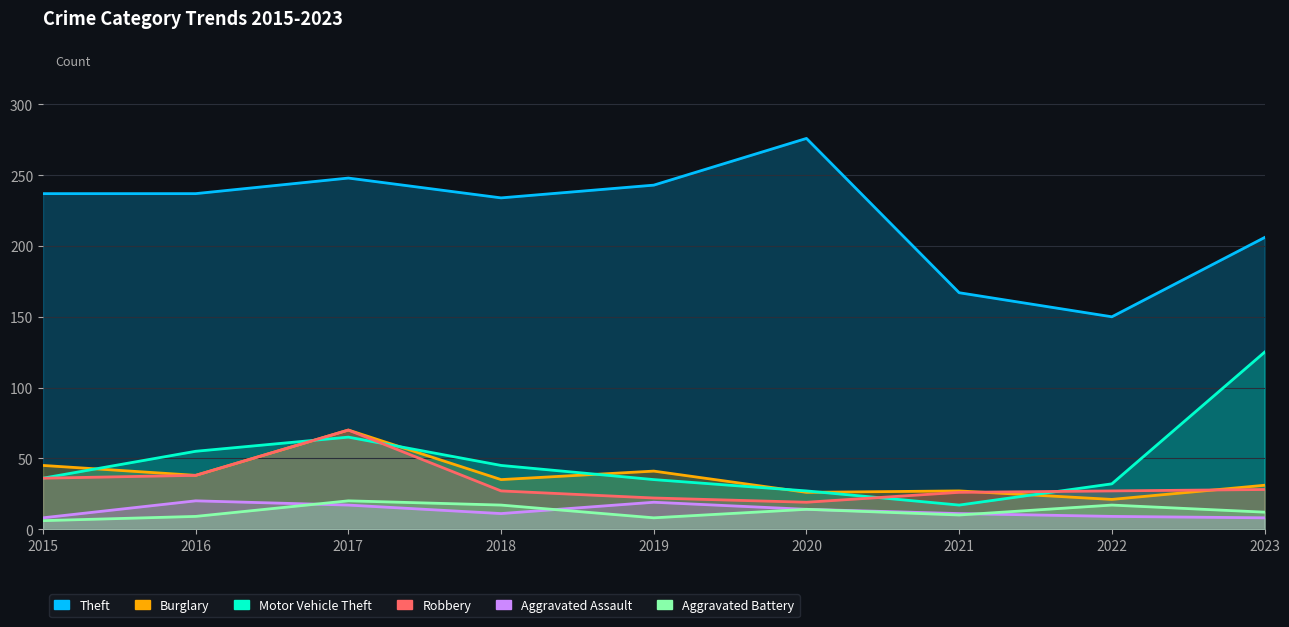

What value does the Robbery series have at 2018, to the nearest 5?

25